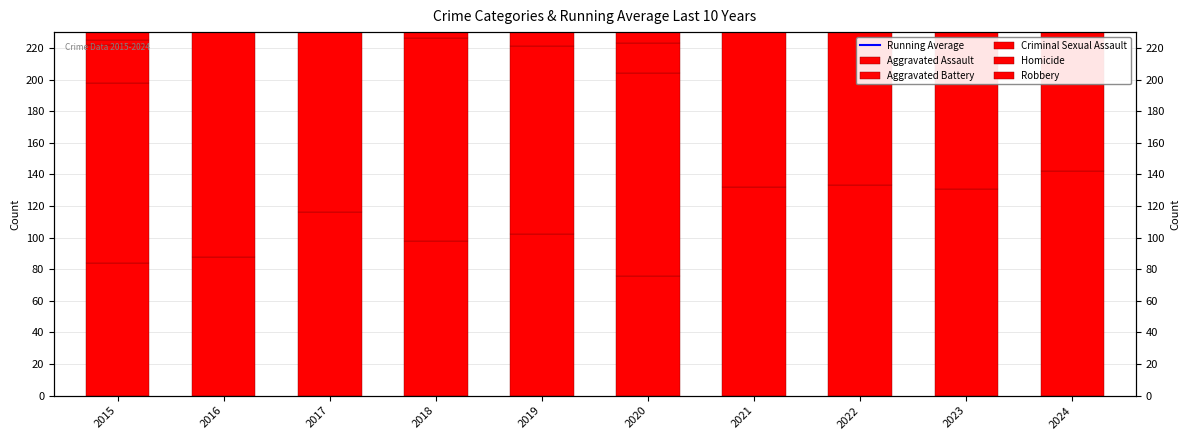

What is the minimum value shown in the chart?

3.0